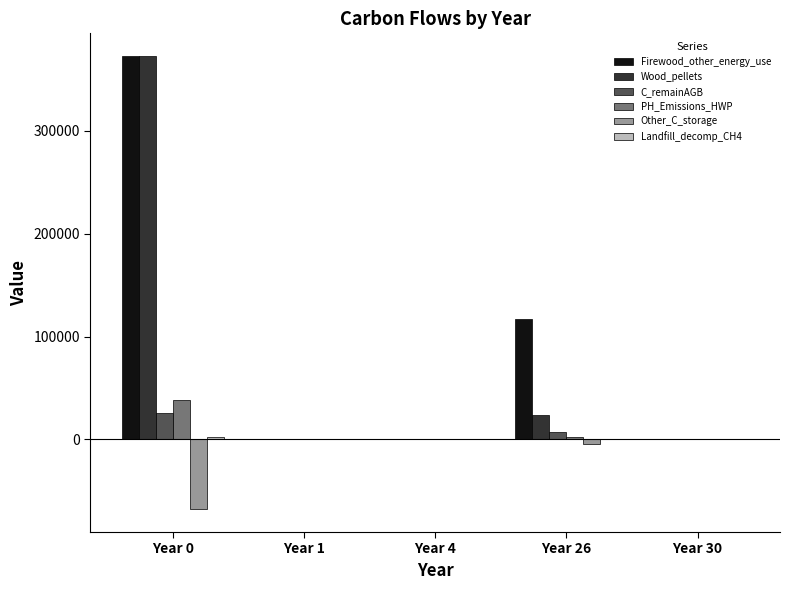

What is the sum of all PH_Emissions_HWP values?

41341.6